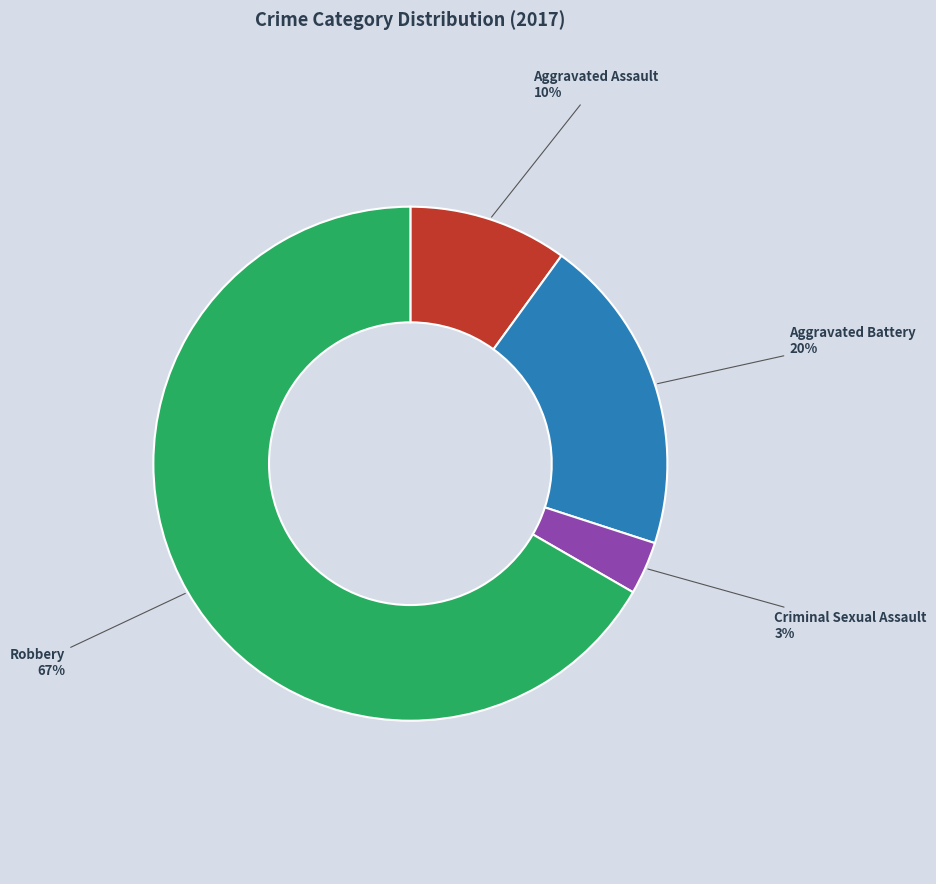

Combined, do Aggravated Battery and Aggravated Assault account for over 50%?

No